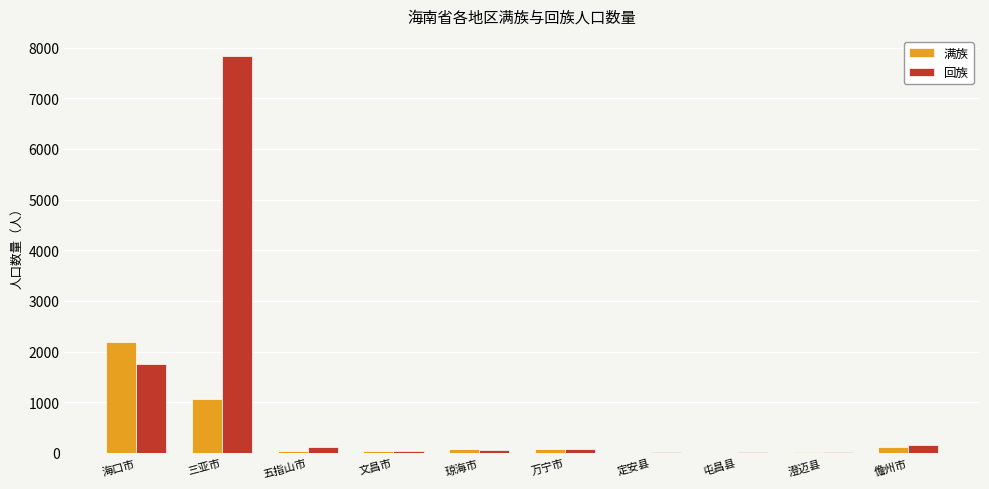

The 满族 series shows 1407 at 三亚市. True or false?

False